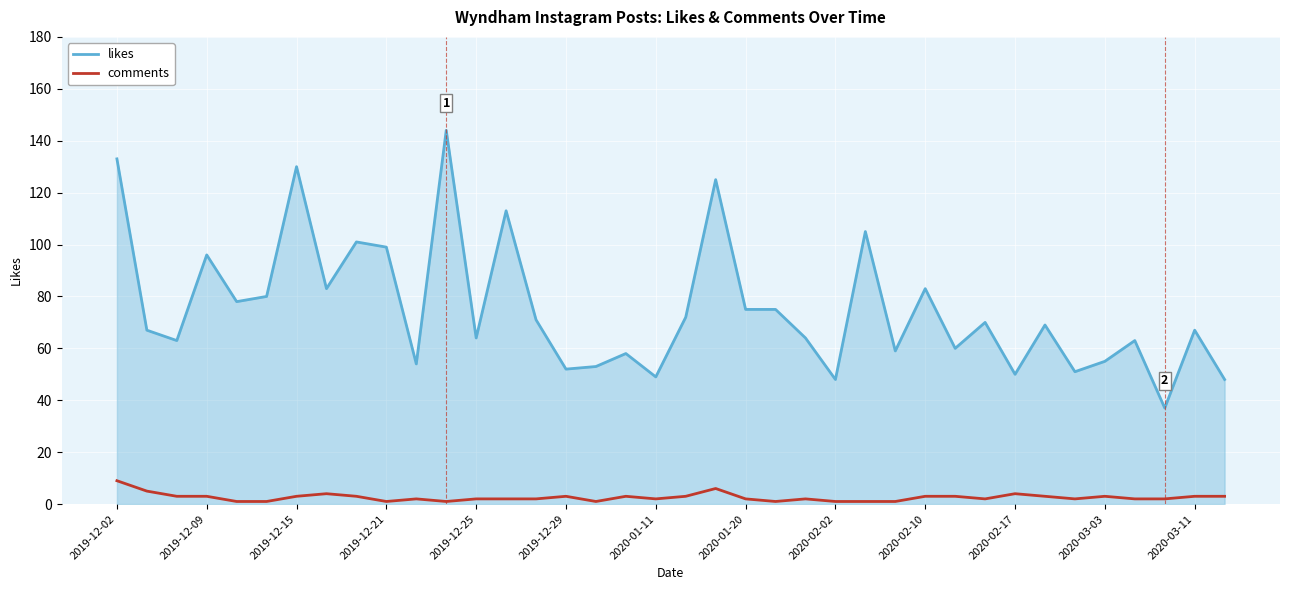

Which series has the largest total across all categories?

likes